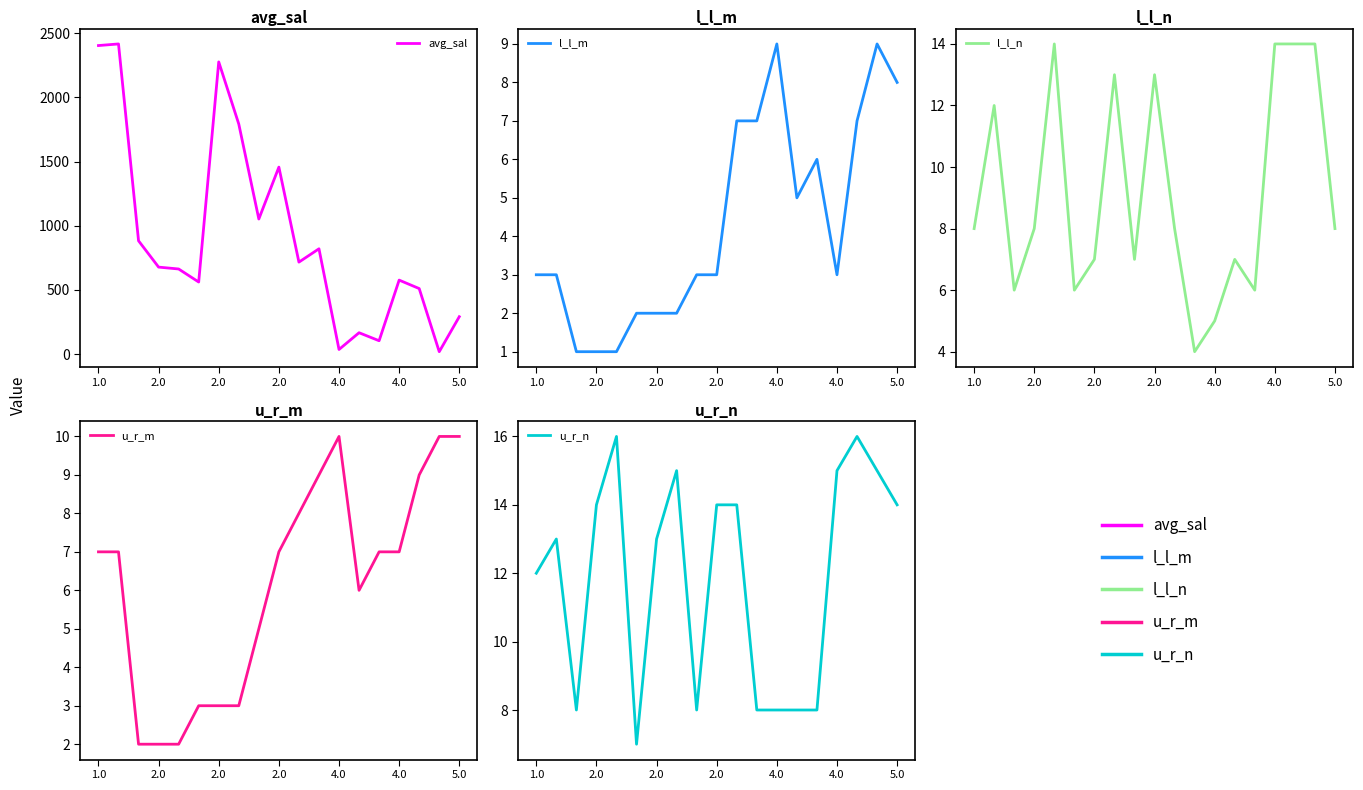

Rank the series at 7 from lowest to highest value.

l_l_m, u_r_m, l_l_n, u_r_n, avg_sal